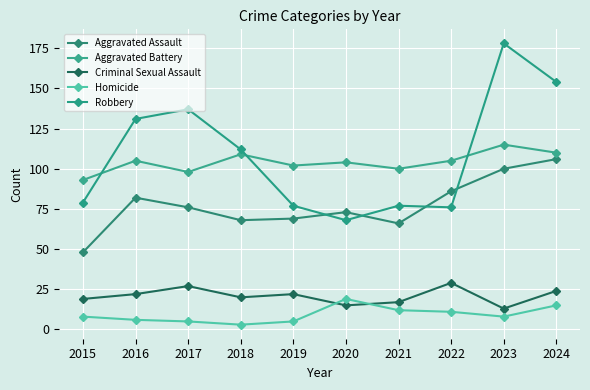

Between 2017 and 2020, which series saw the biggest shift?

Robbery